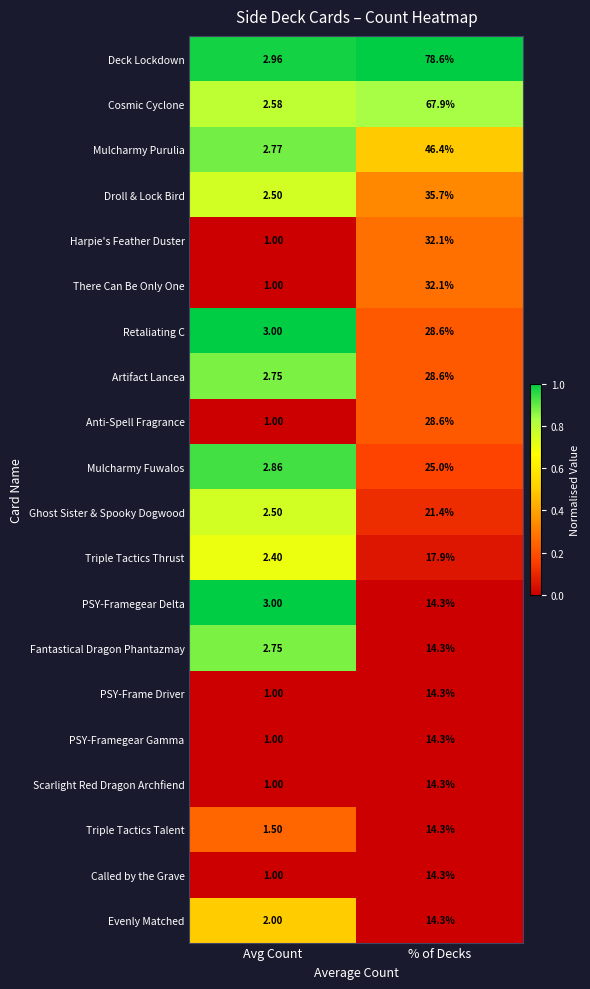

What is the maximum value shown in the chart?

78.6